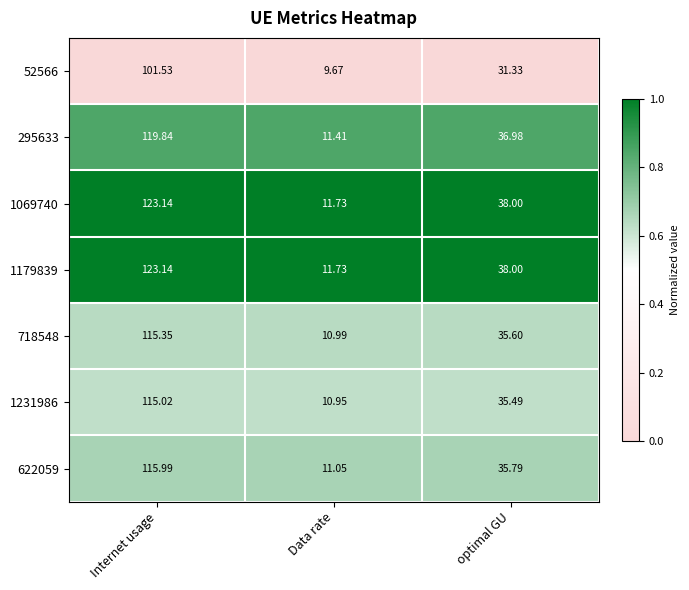

Which category has the lowest value across all series?

Data rate